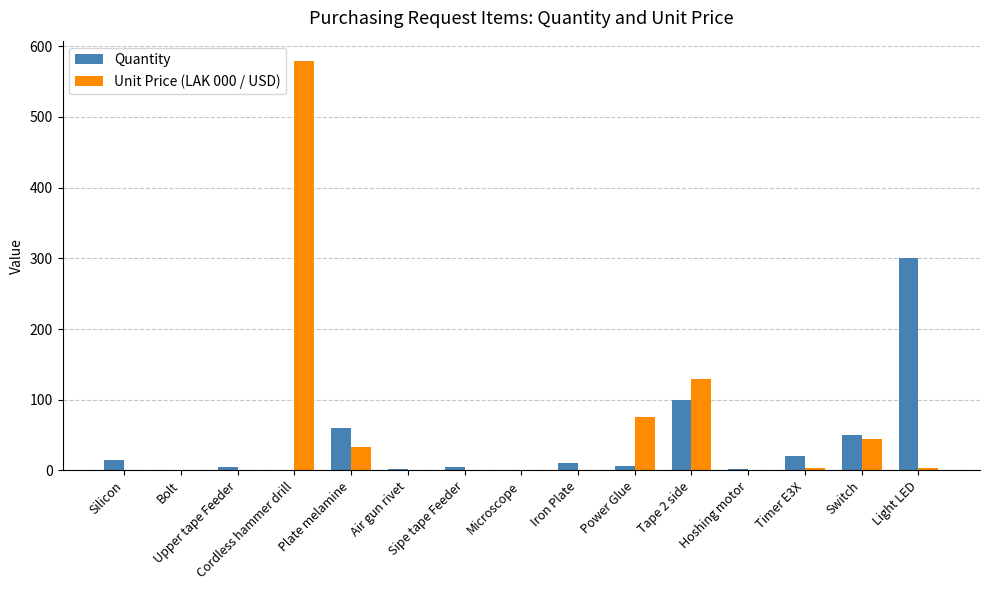

What is the greatest value displayed?

579.0